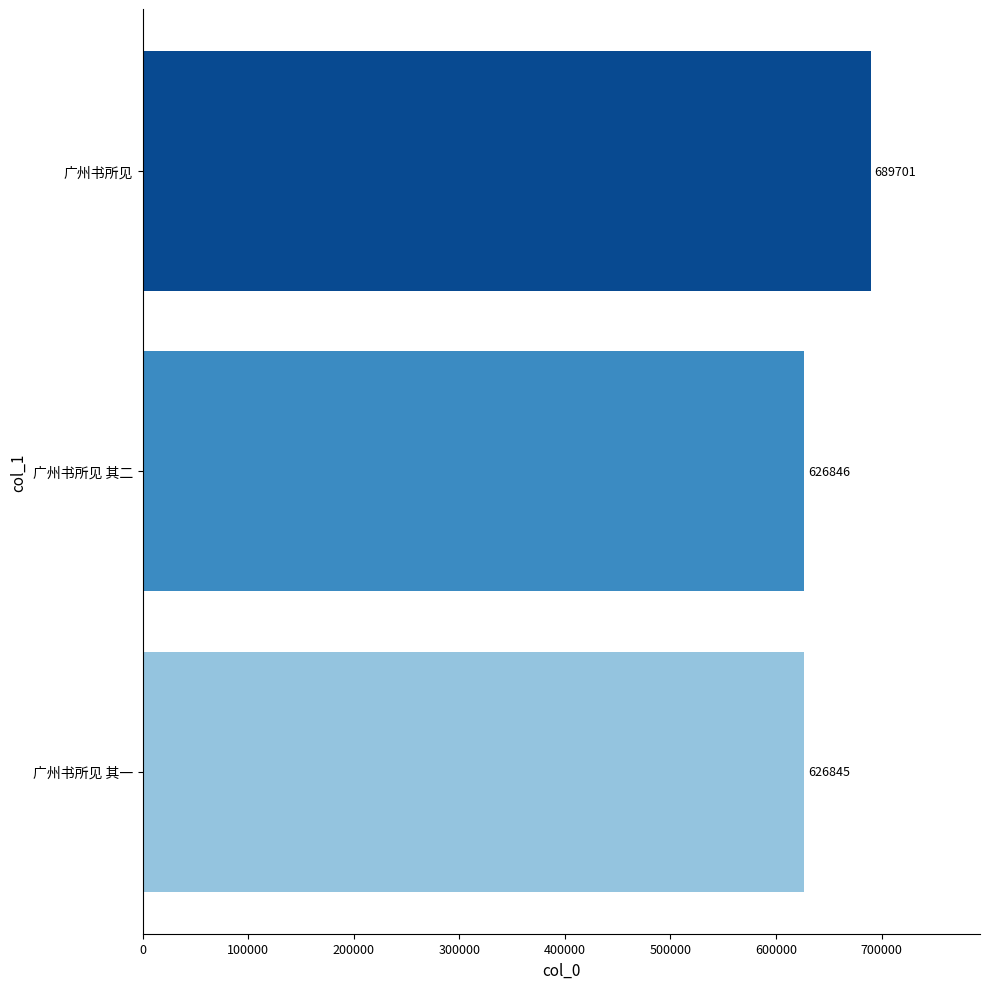

List the labels in order of value, smallest first.

广州书所见 其一, 广州书所见 其二, 广州书所见